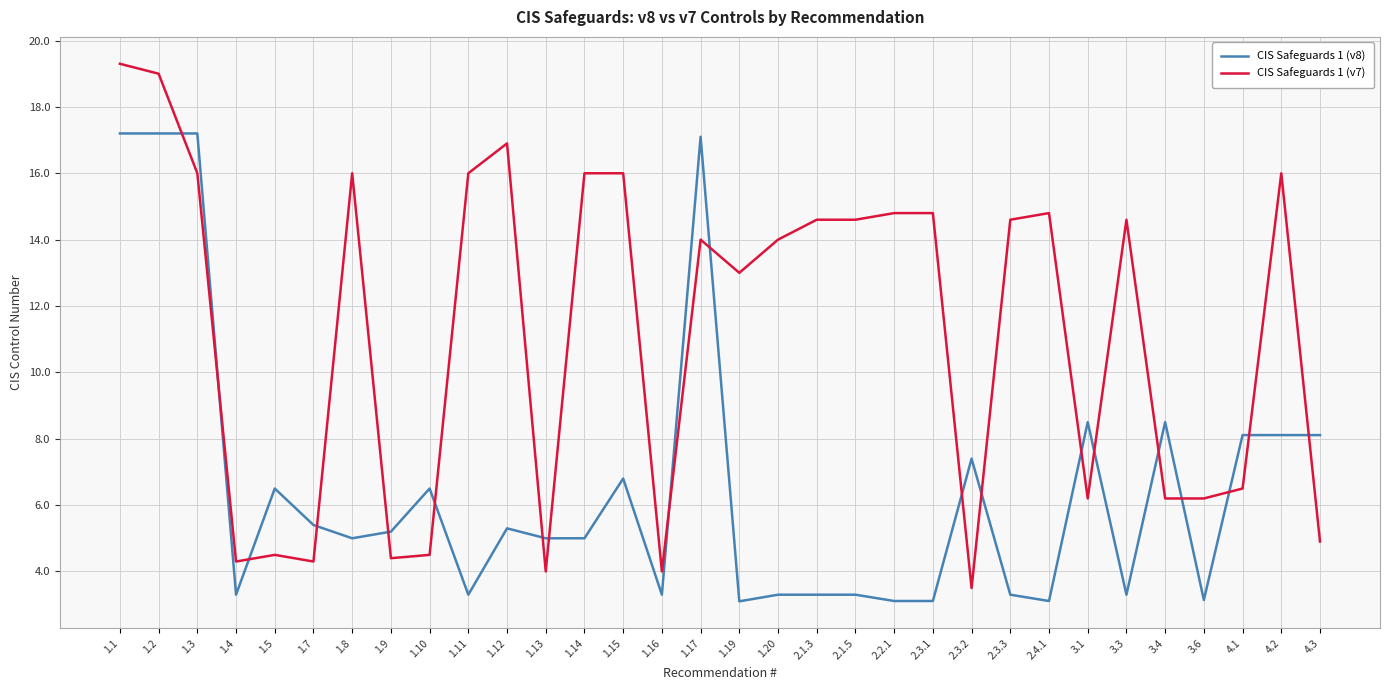

List the series in order of their overall mean, lowest first.

CIS Safeguards 1 (v8), CIS Safeguards 1 (v7)